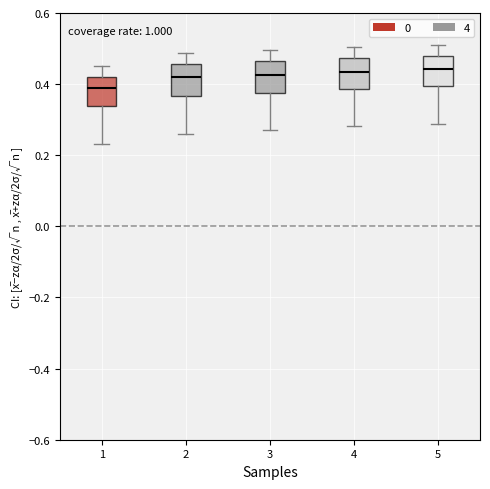

Reading left to right, read every box against the y-axis: the position of its median line, the range the box covers, and the ends of its whiskers. The values are not printed on the chart, so give them approximately, as read against the axis.

1: median 0.38, box 0.34 to 0.42, whiskers 0.24 to 0.44
2: median 0.42, box 0.36 to 0.46, whiskers 0.26 to 0.48
3: median 0.42, box 0.38 to 0.46, whiskers 0.28 to 0.50
4: median 0.44, box 0.38 to 0.48, whiskers 0.28 to 0.50
5: median 0.44, box 0.40 to 0.48, whiskers 0.28 to 0.52